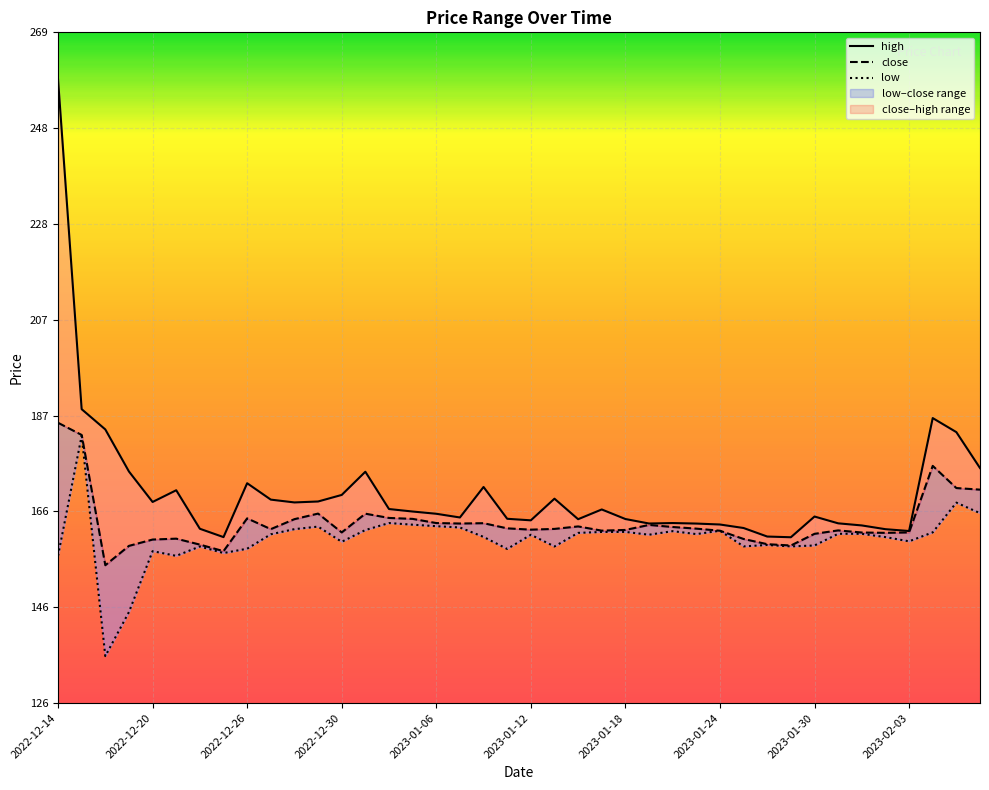

Between 2022-12-15 and 2022-12-30, which series saw the biggest shift?

low